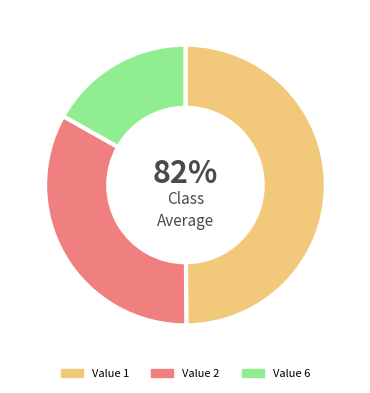

True or false: 6 accounts for 17% of the total.

True